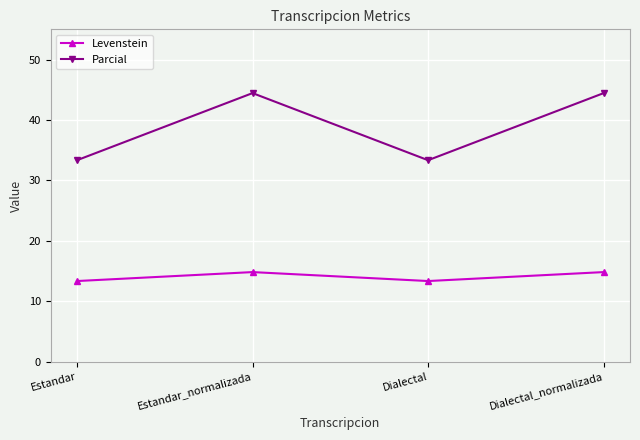

True or false: Levenstein has more than 0 points higher than both neighbors.

True